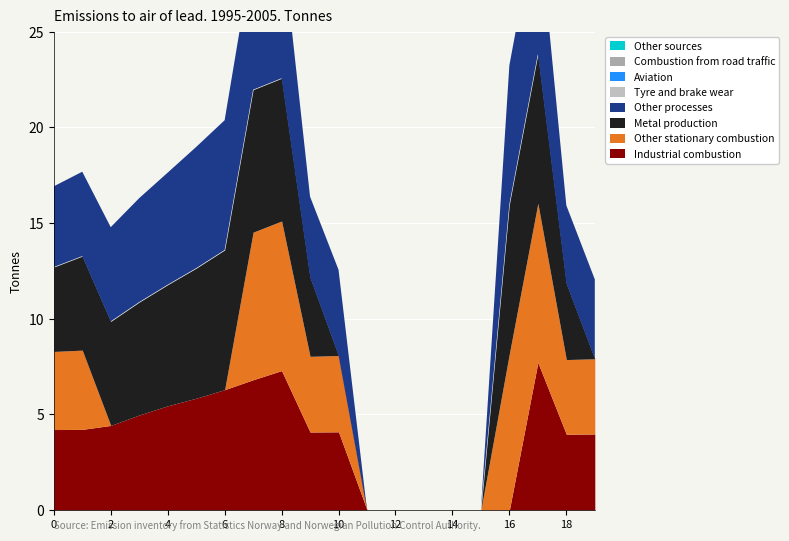

After their last crossing, which series has the higher values: 1 or 3?

3